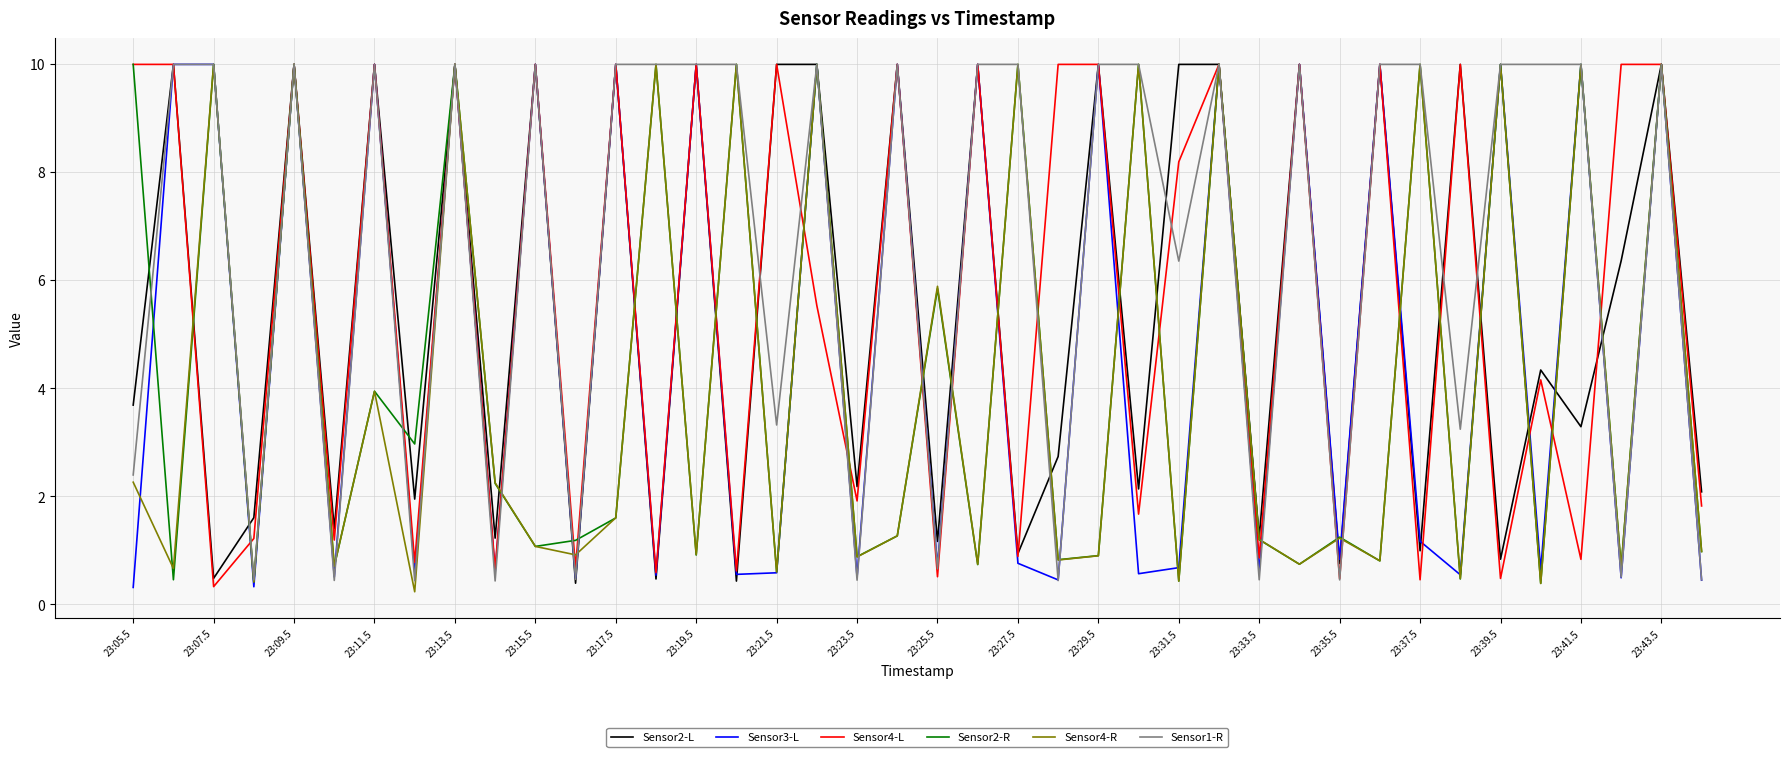

Which series has the largest total across all categories?

Sensor1-R